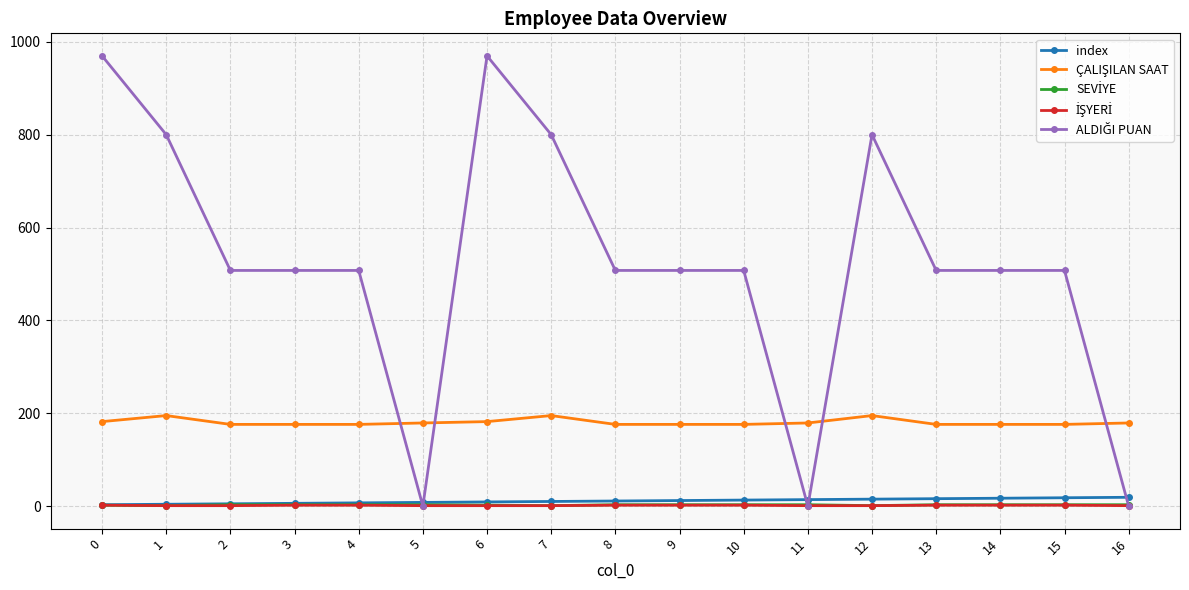

What is the value of the index point at the 17th from the left?

19.0